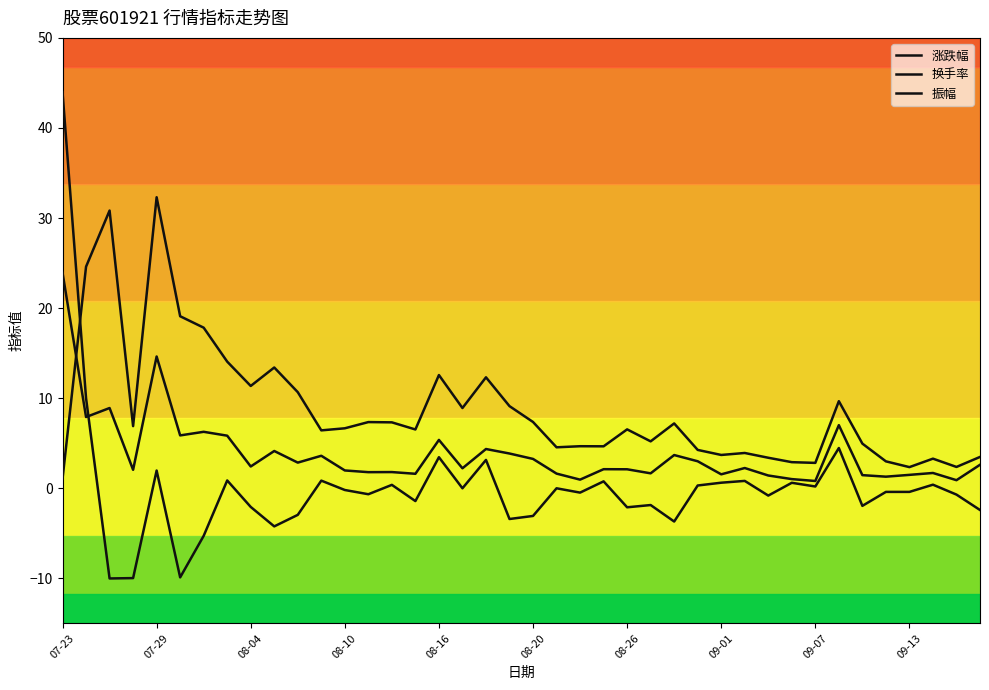

Reading left to right, extract all data points from this chart.

涨跌幅: 44.0	10.0	-10.0	-10.0	2.0	-9.9	-5.3	0.9	-2.1	-4.2	-3.0	0.8	-0.2	-0.7	0.4	-1.4	3.5	0.0	3.1	-3.4	-3.1	0.0	-0.5	0.8	-2.1	-1.9	-3.7	0.3	0.6	0.8	-0.8	0.6	0.2	4.5	-1.9	-0.4	-0.4	0.4	-0.7	-2.4
换手率: 1.1	24.6	30.8	6.9	32.3	19.1	17.8	14.1	11.4	13.4	10.7	6.4	6.7	7.3	7.3	6.5	12.6	8.9	12.3	9.1	7.4	4.5	4.7	4.7	6.5	5.2	7.2	4.3	3.7	3.9	3.4	2.9	2.8	9.7	5.0	3.0	2.4	3.3	2.4	3.5
振幅: 23.9	7.9	8.9	2.0	14.6	5.9	6.3	5.8	2.4	4.1	2.9	3.6	2.0	1.8	1.8	1.6	5.4	2.2	4.4	3.9	3.3	1.6	1.0	2.1	2.1	1.7	3.7	3.0	1.6	2.2	1.4	1.0	0.8	7.0	1.5	1.3	1.5	1.7	0.9	2.6